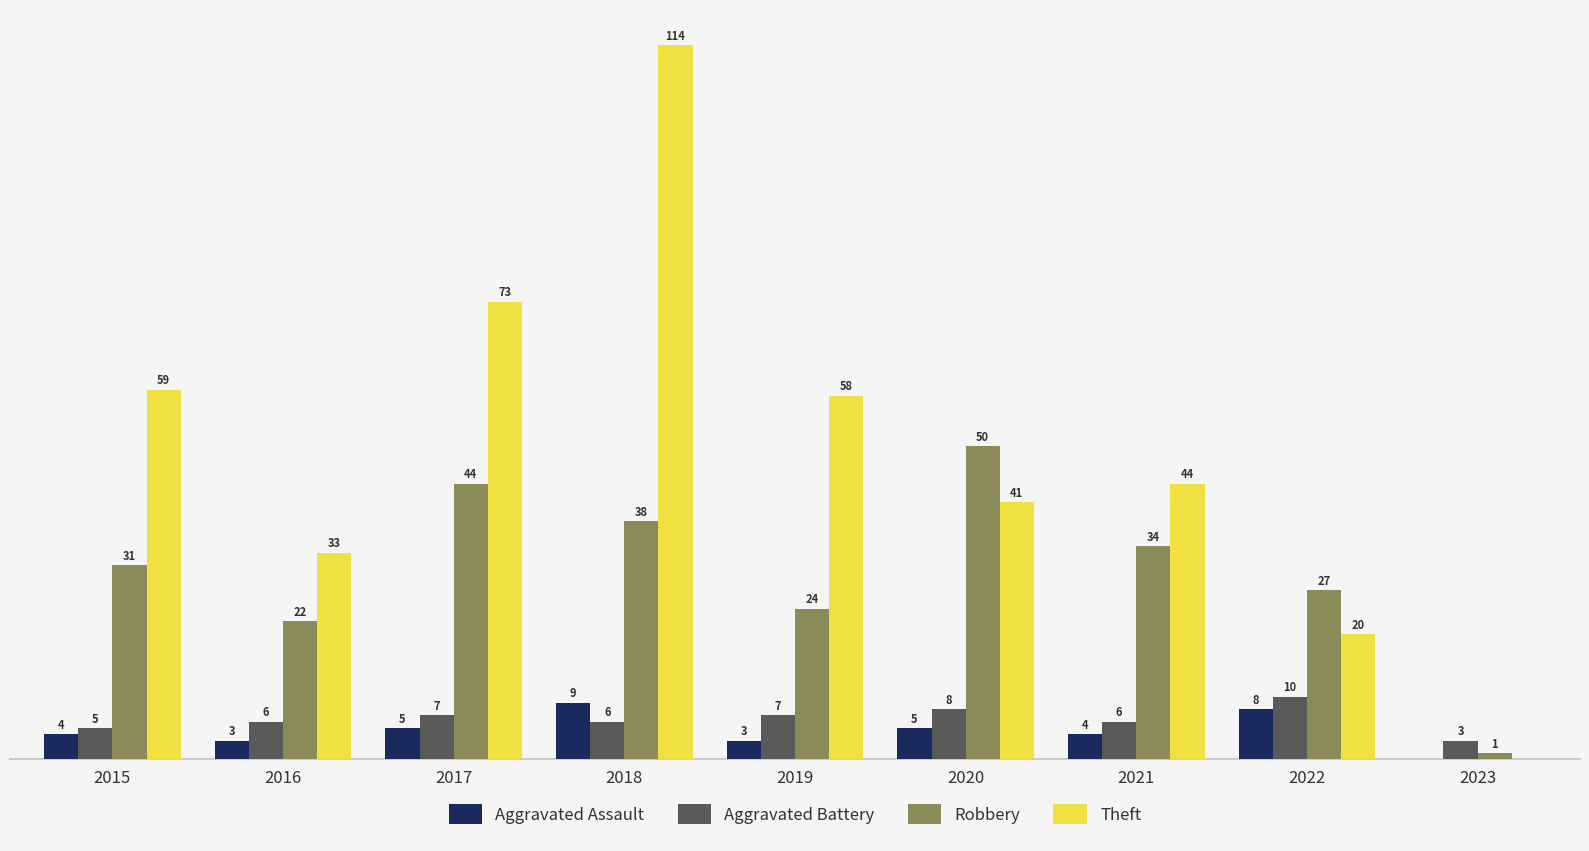

Which series changed the most between 2015 and 2018?

Theft